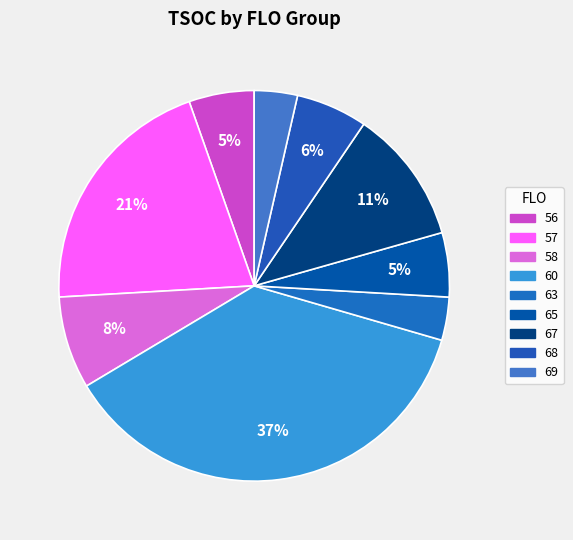

Count the number of slices in the pie.

9